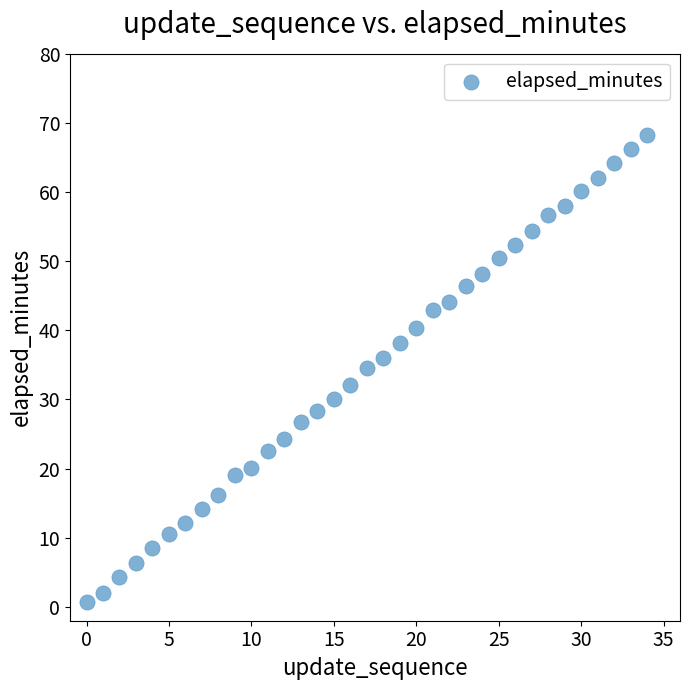

What is the range of Y values (max minus min)?

67.5